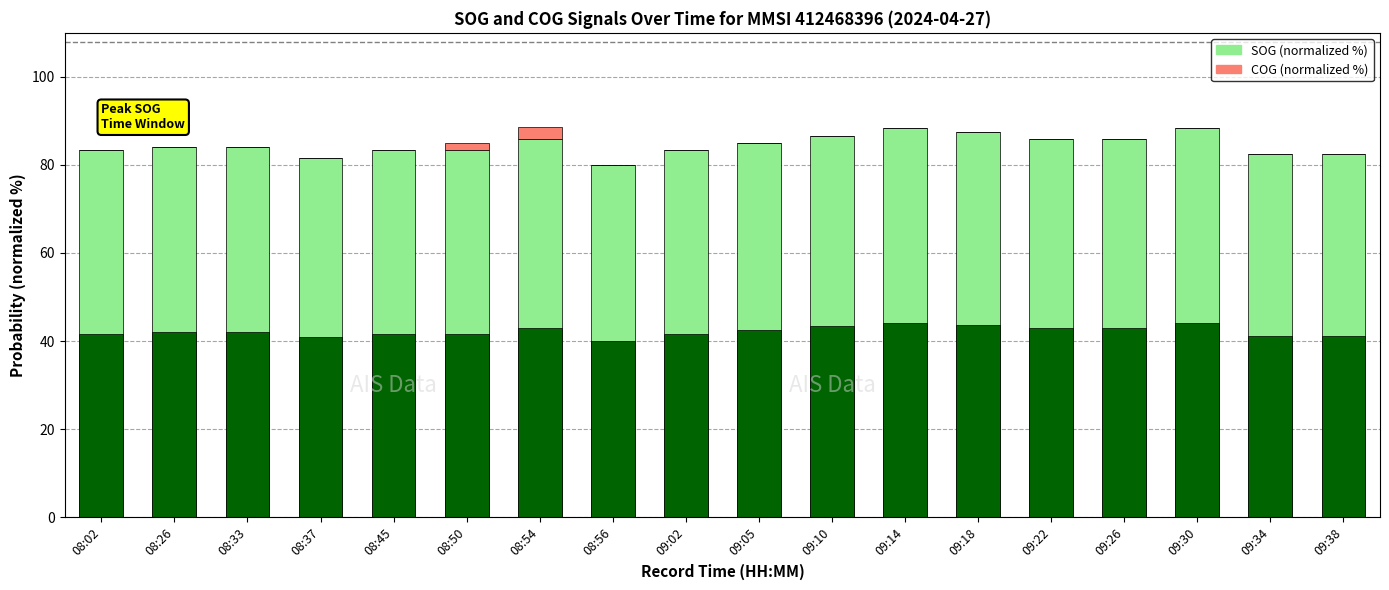

How many values in the SOG (normalized) series are below 84?

8